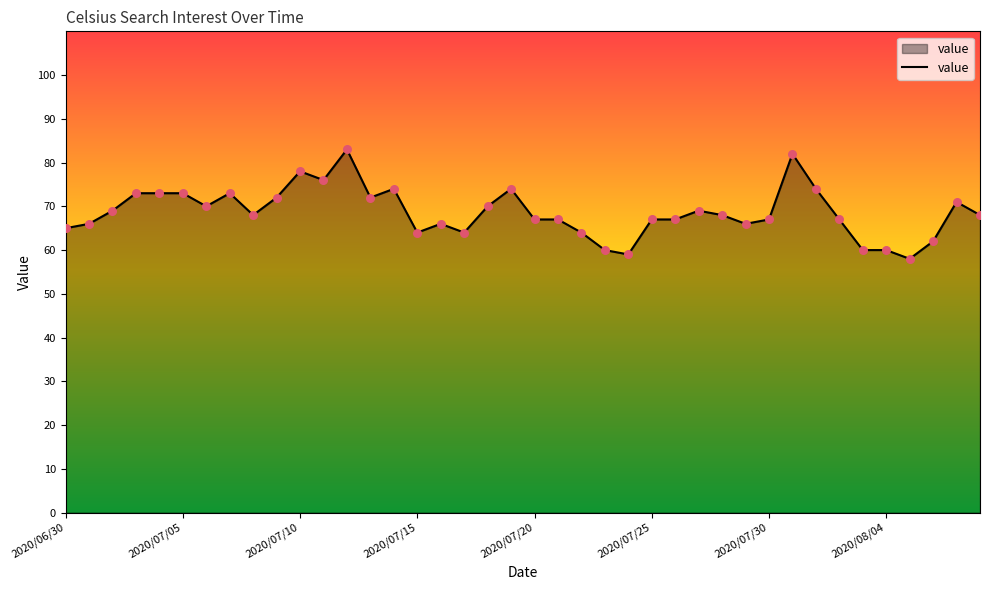

What is the minimum value shown in the chart?

58